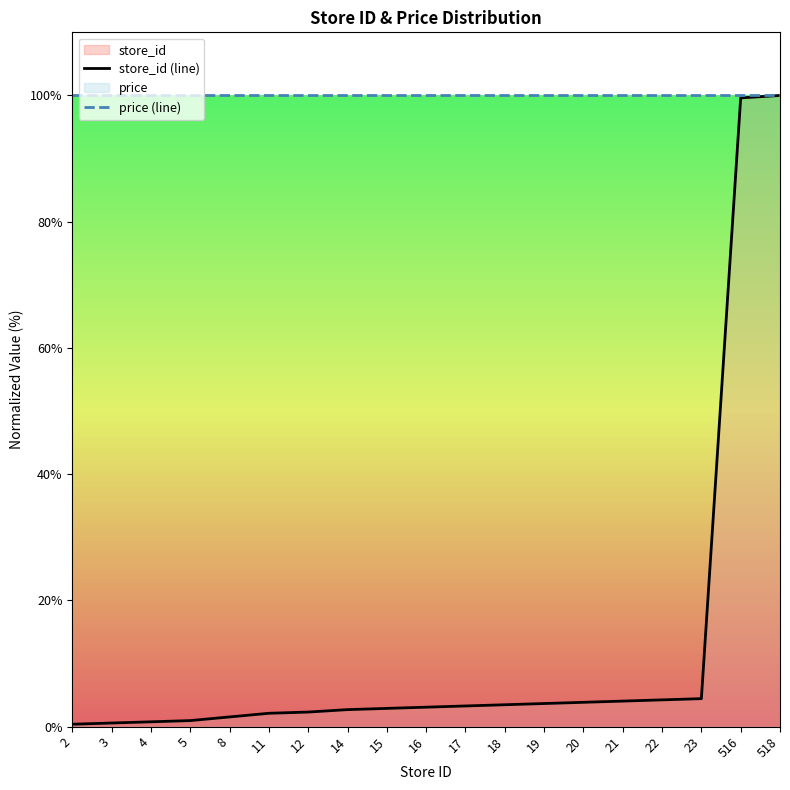

True or false: price (line) has more than 2 interior local peaks.

False